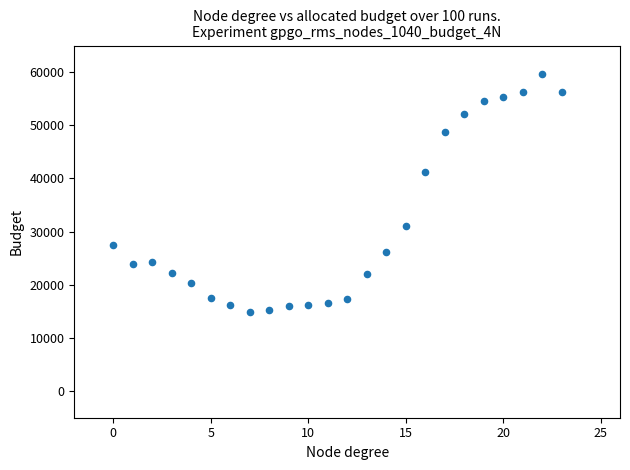

What is the range of Y values (max minus min)?

44700